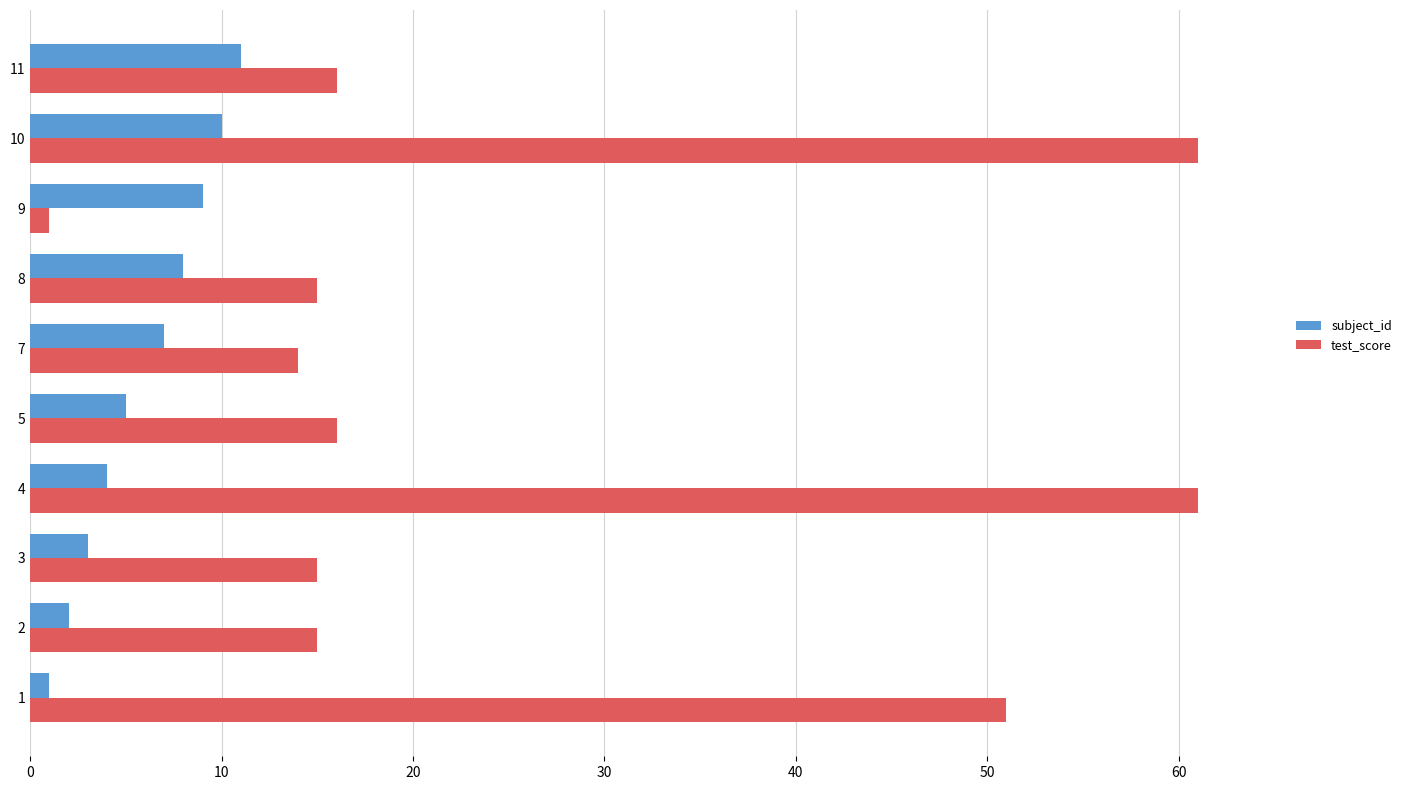

The value of test_score at 5 is 16. True or false?

True